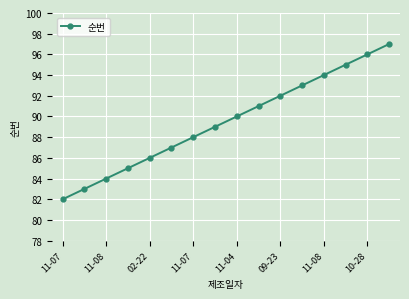

What is the value of the 2nd point from the left?

83